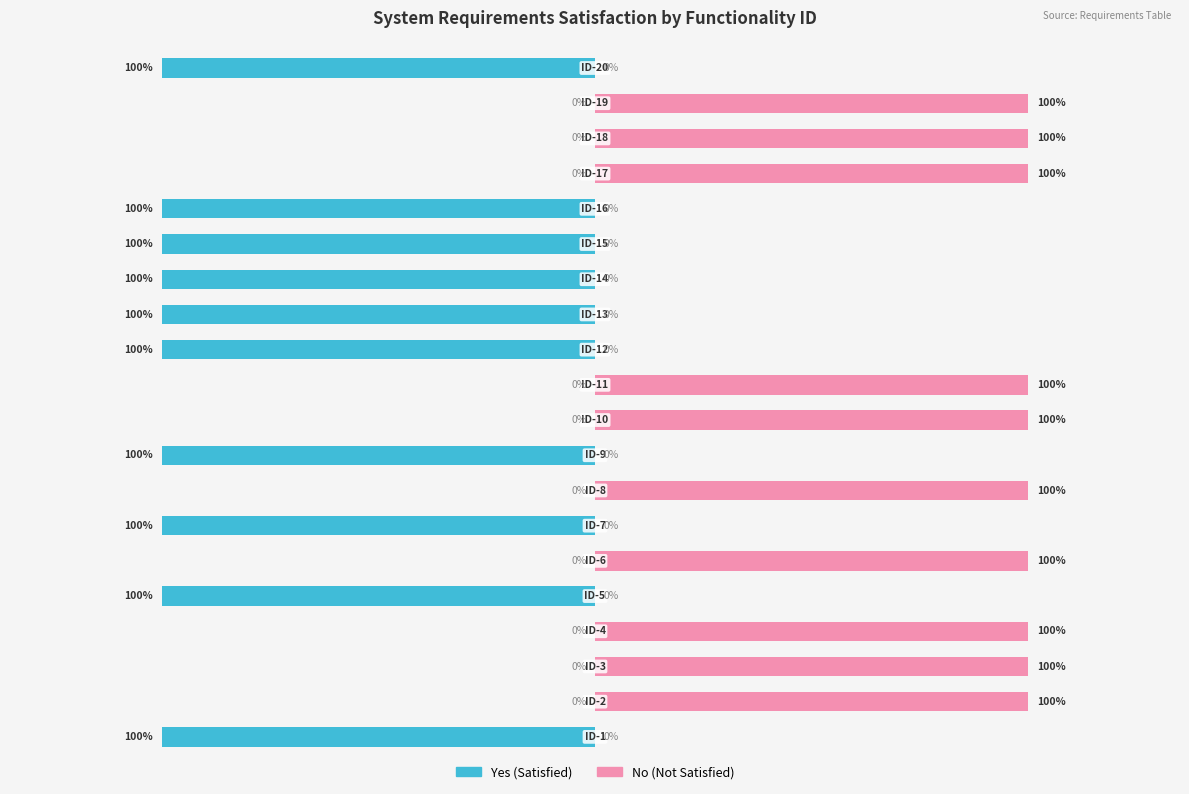

Does the chart contain stacked bars?

No